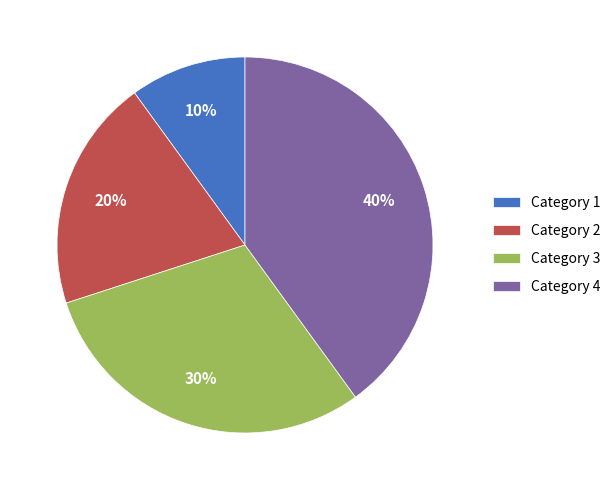

Count the number of slices in the pie.

4